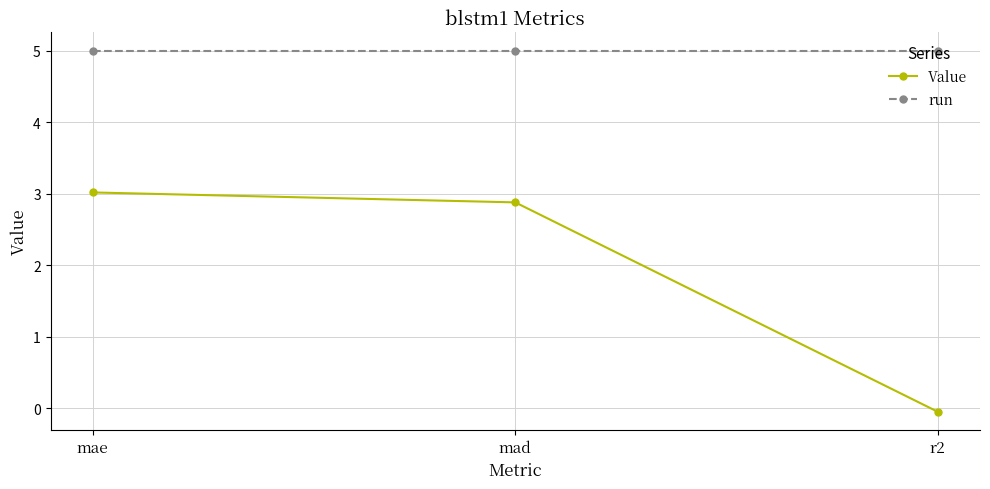

How many values in Value are below zero?

1